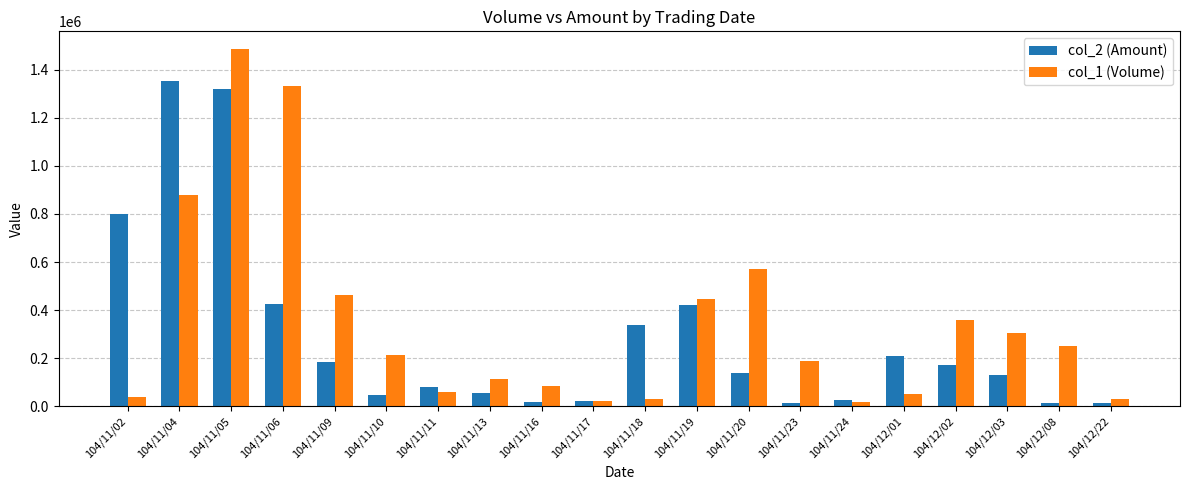

What is the value of the col_2 (Amount) bar at the 20th from the left?

12600